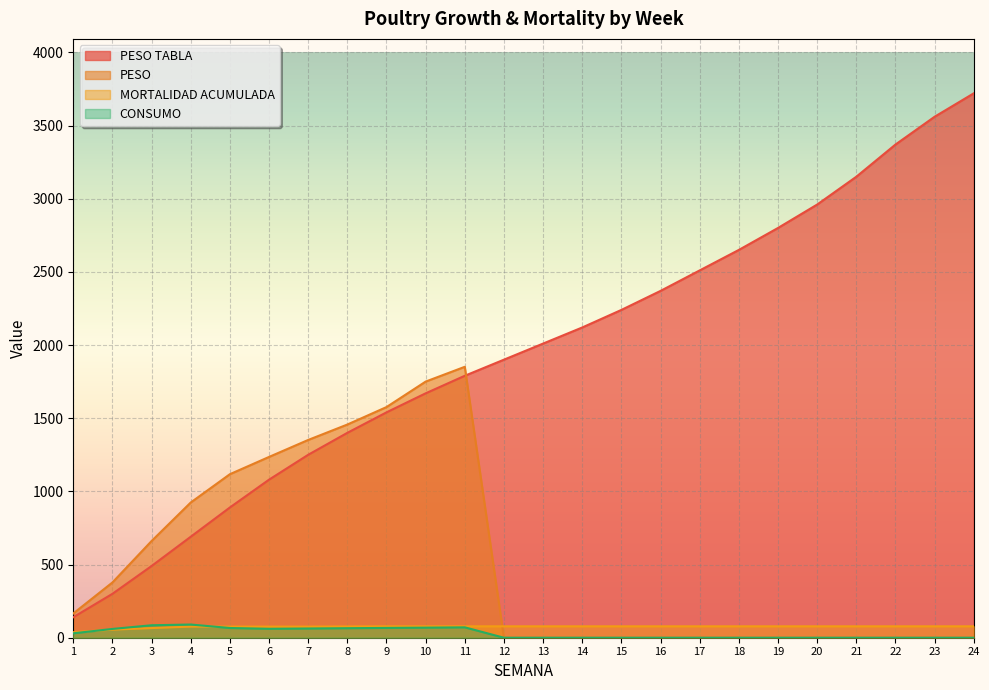

After their last crossing, which series has the higher values: MORTALIDAD ACUMULADA or PESO?

MORTALIDAD ACUMULADA